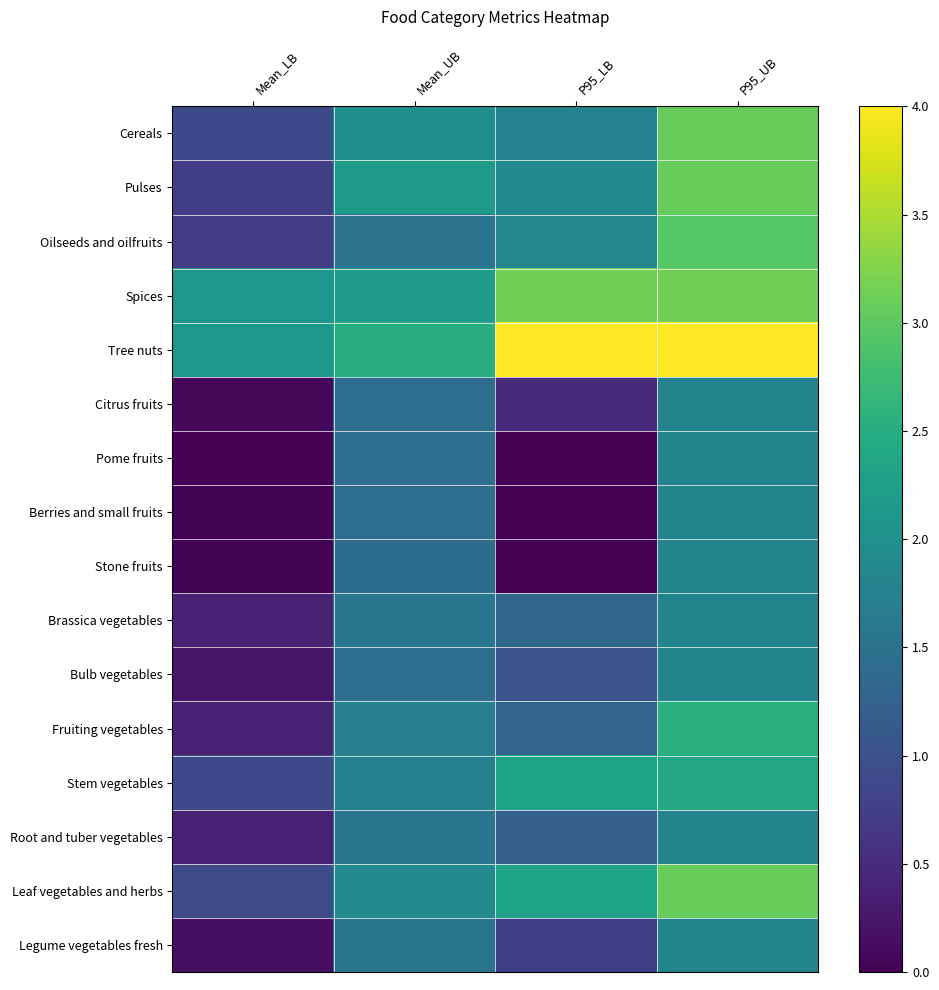

At which category is the sum across all series the highest?

P95_UB